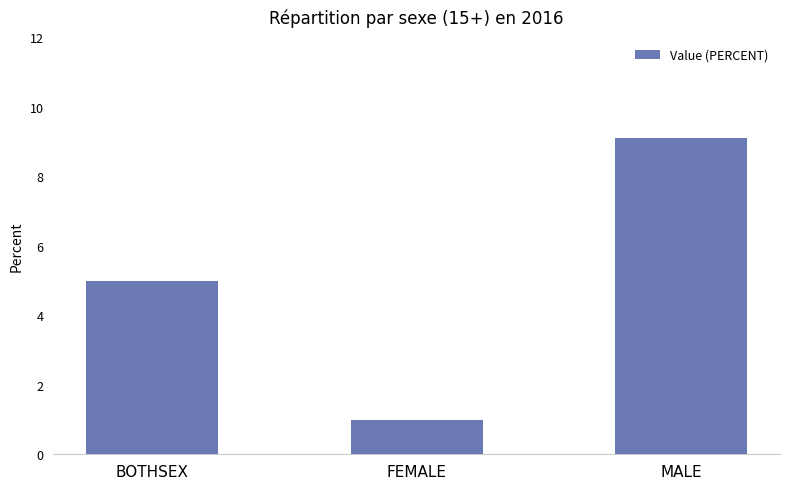

Are the bars horizontal?

No